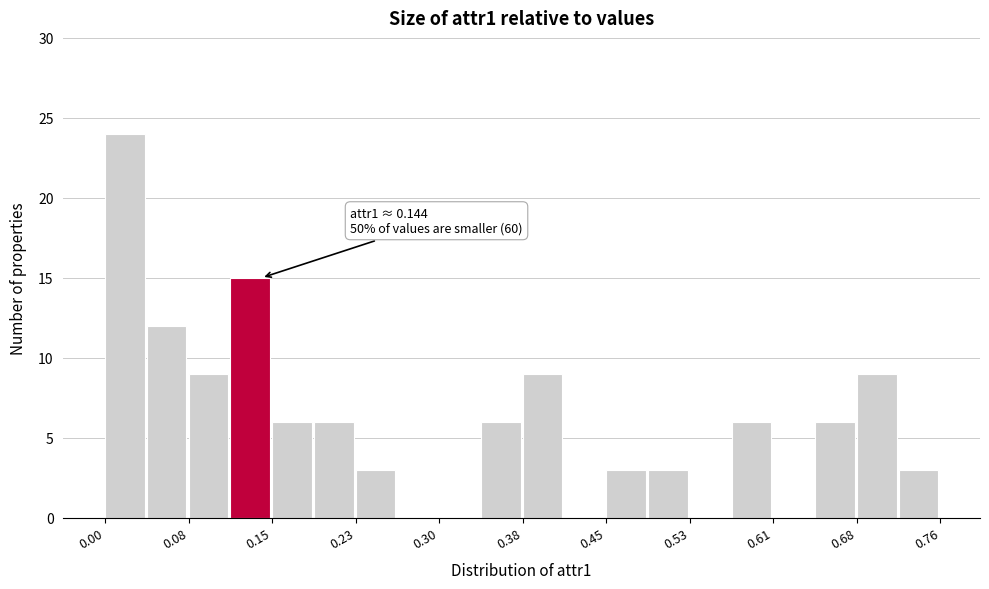

Read against the x-axis, roughly where is the centre of the tallest bar?

0.02